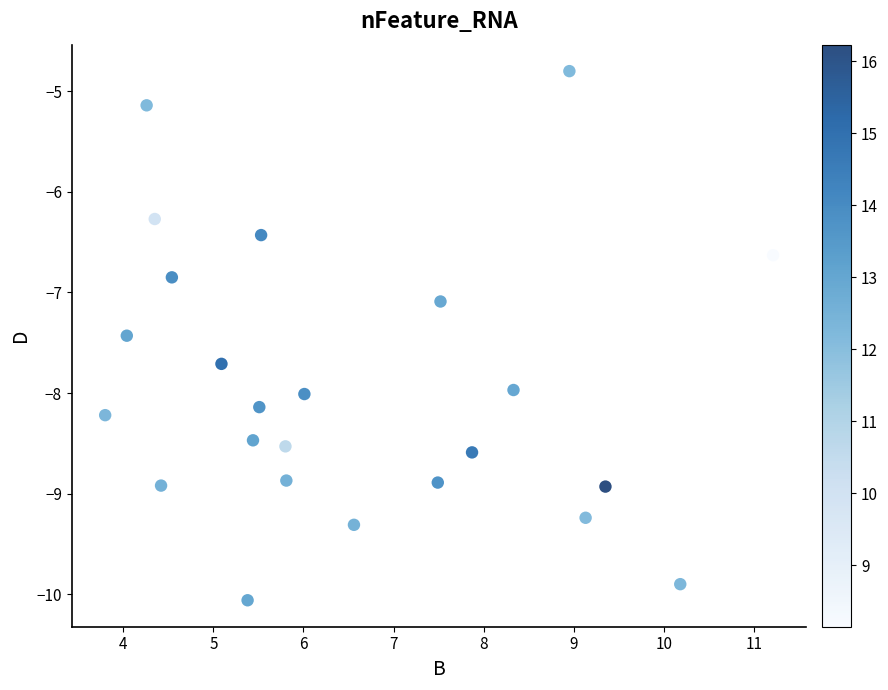

What Y value in the scatter plot is closest to -7?

-7.1